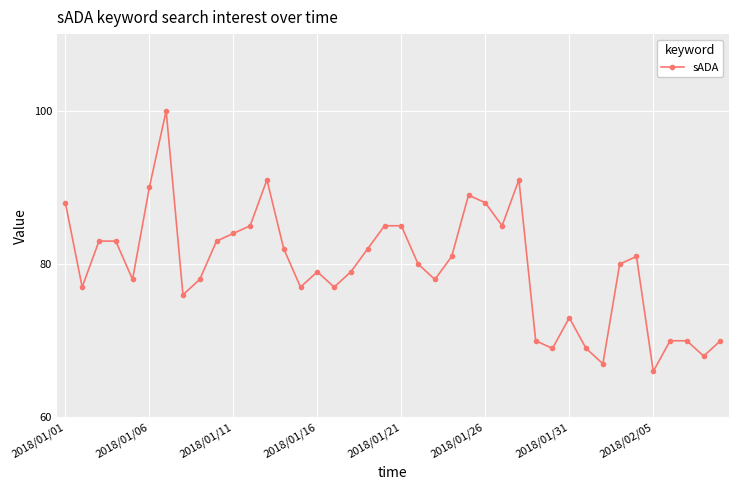

What is the smallest value displayed?

66